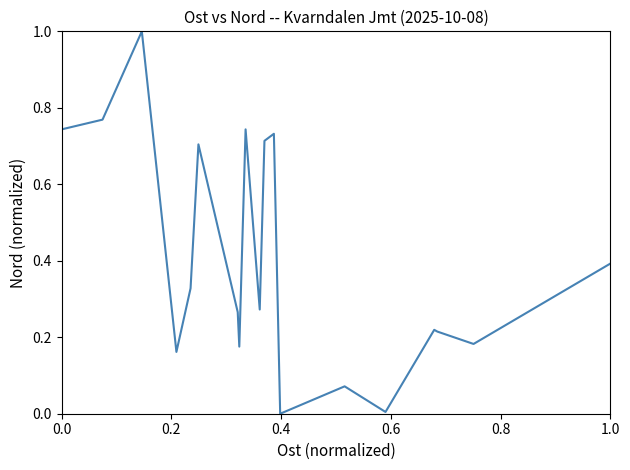

What is the maximum value shown in the chart?

1.0